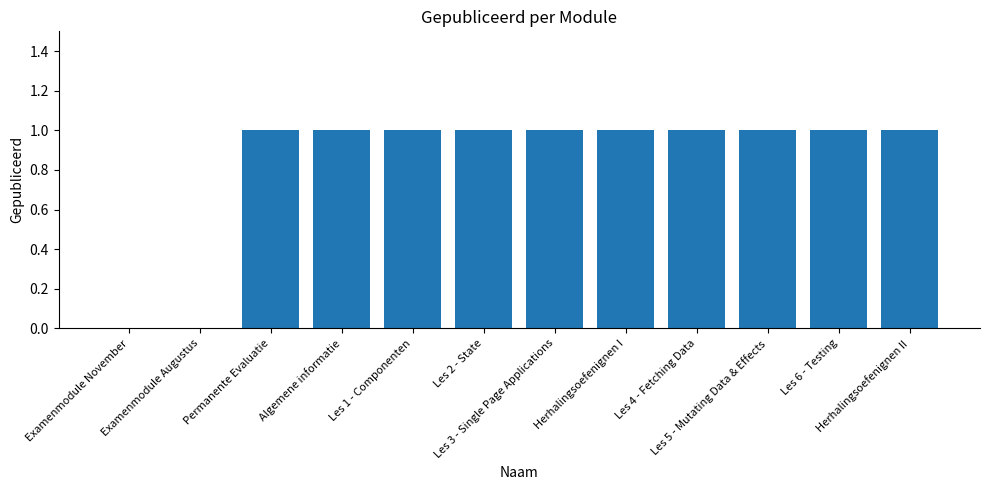

What is the sum of all values?

10